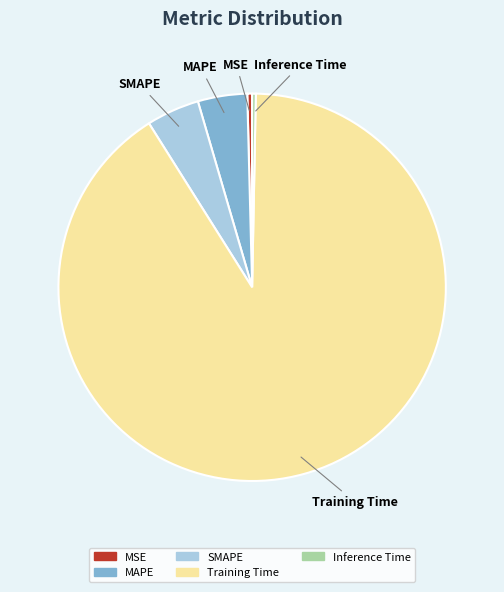

Does Training Time account for over 50% of the chart?

Yes